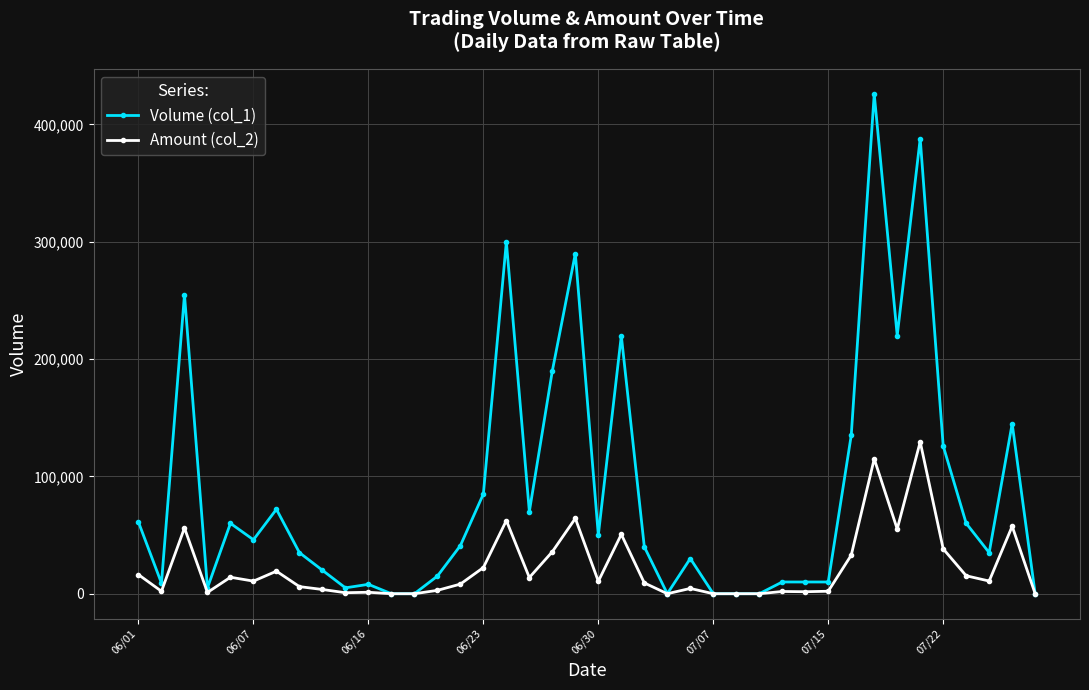

How many categories are shown in the chart?

40